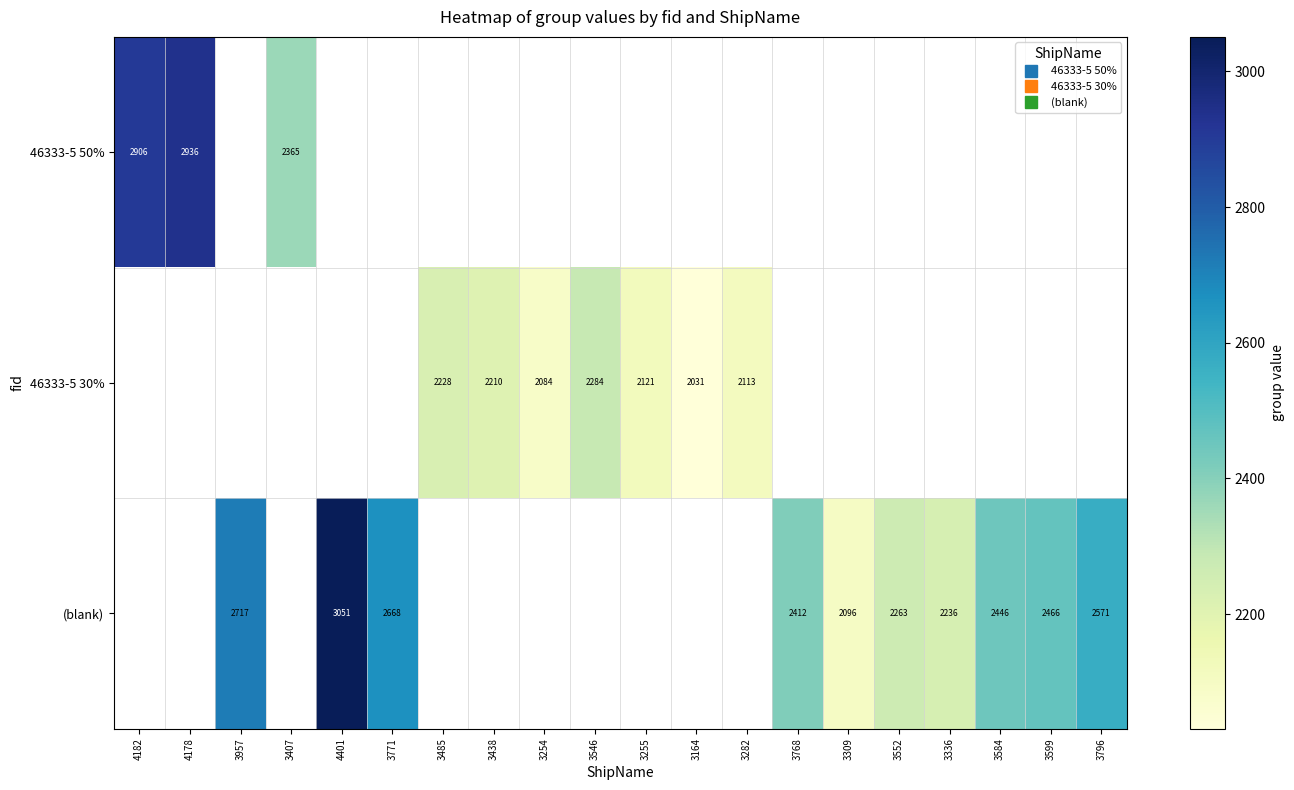

What is the minimum value for 46333-5 50%?

2365.0